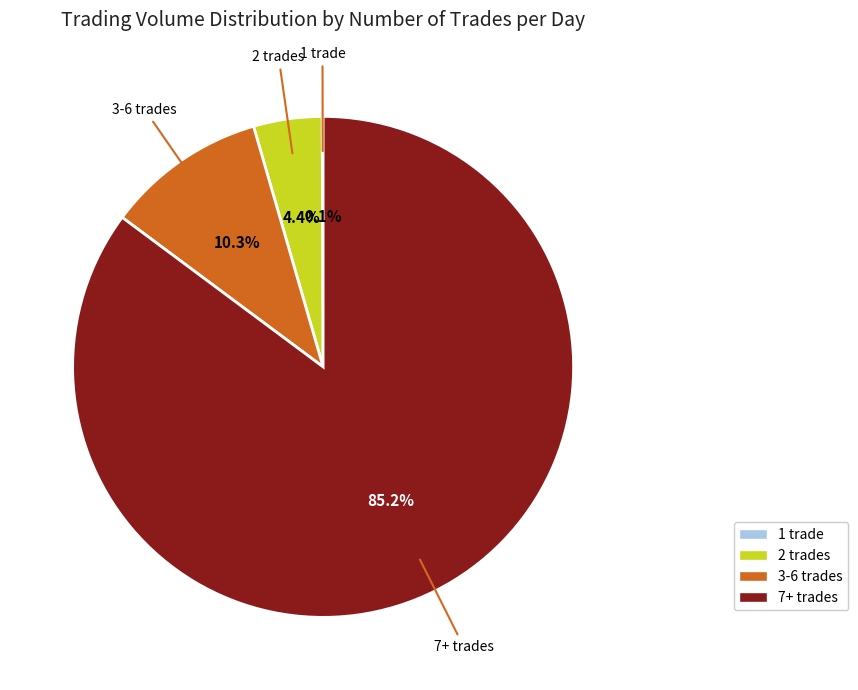

Is there a majority slice in this chart?

Yes